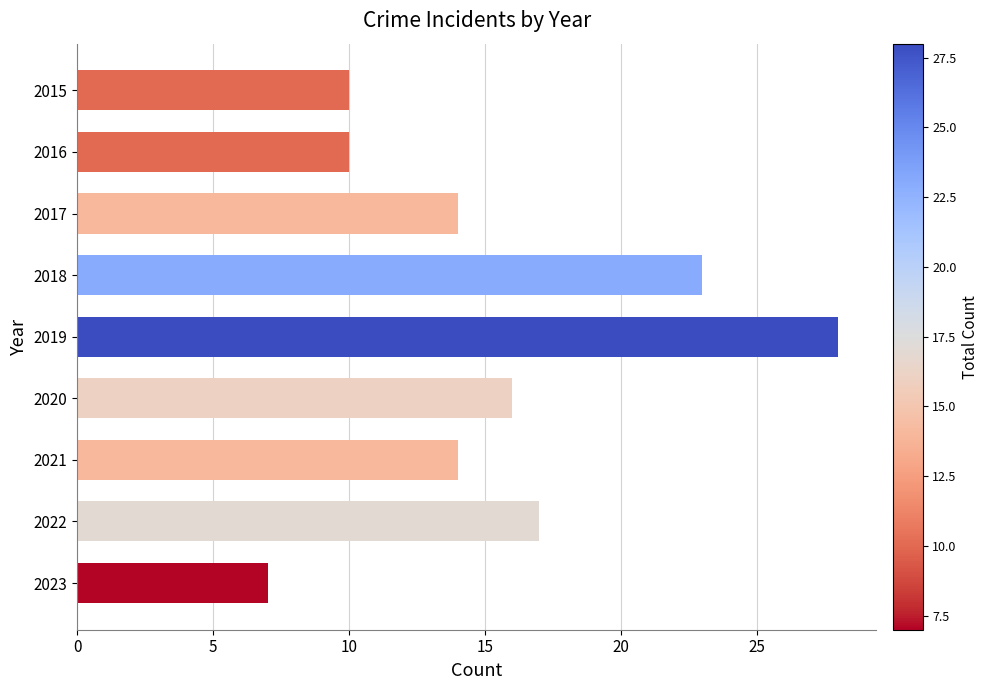

Reading bottom to top, extract all data points from this chart.

2023=7	2022=17	2021=14	2020=16	2019=28	2018=23	2017=14	2016=10	2015=10